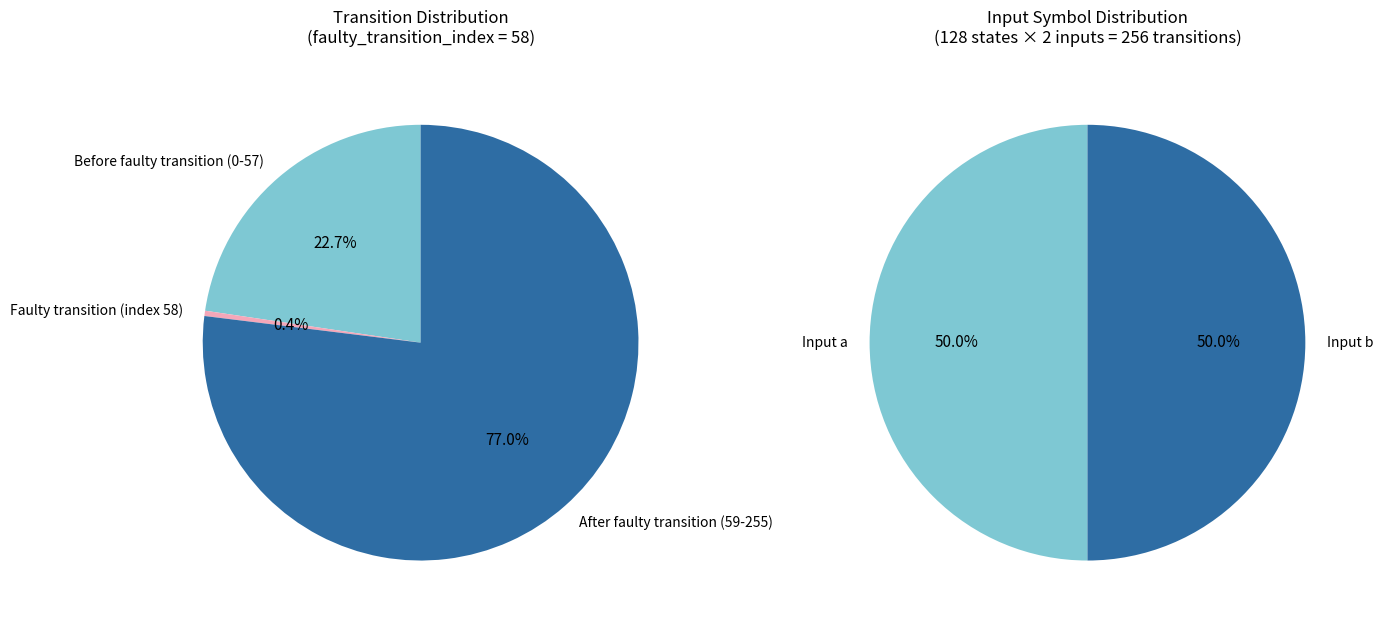

Does any single category account for the majority?

Yes